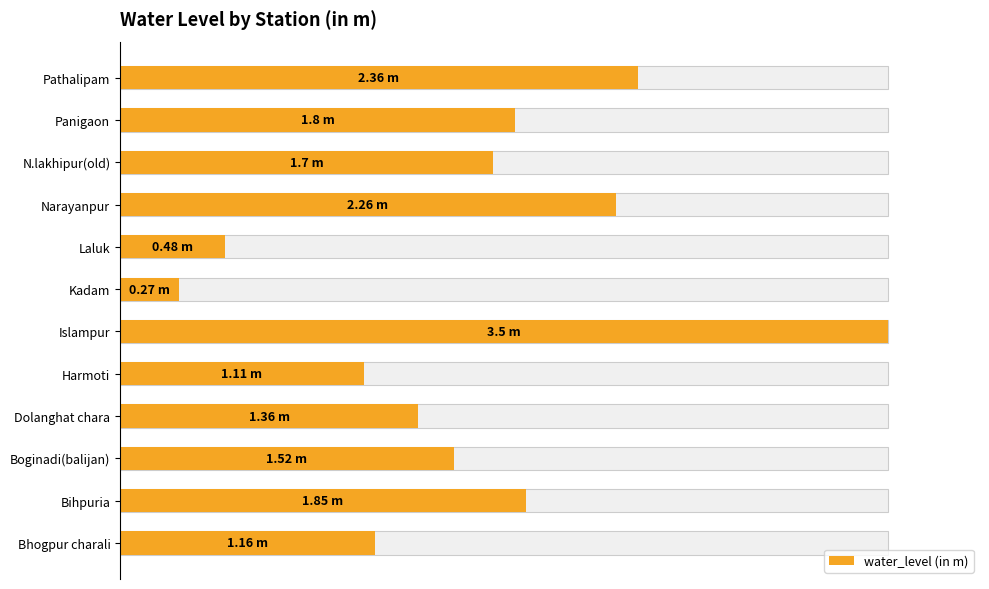

Are the bars grouped side by side (vs. stacked)?

No